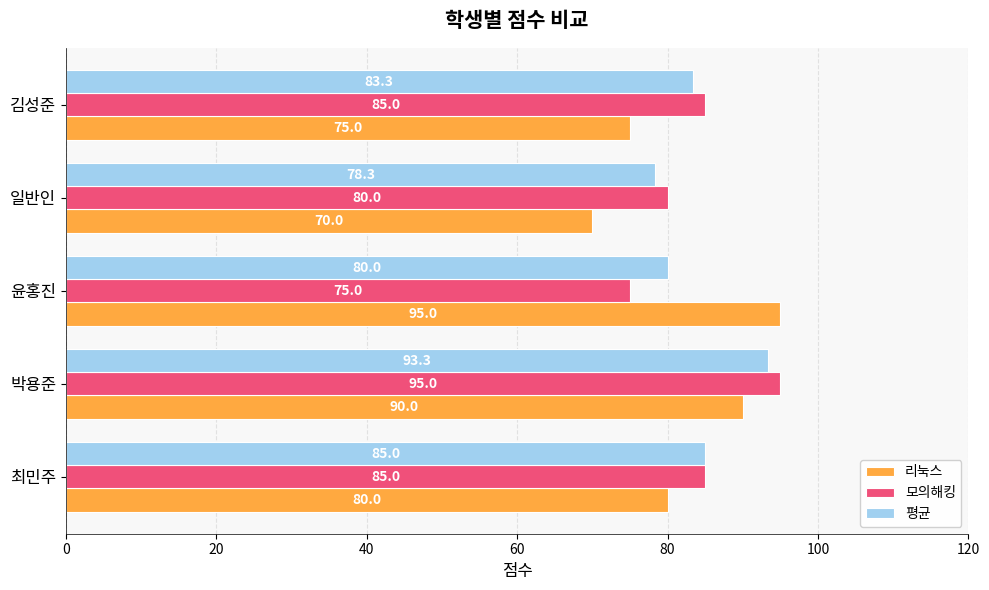

List the labels in order of 평균 value, largest first.

박용준, 최민주, 김성준, 윤홍진, 일반인